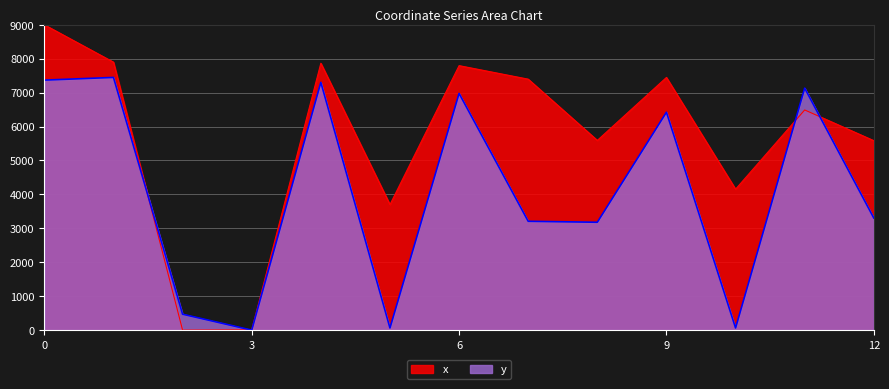

What is the average value of the y series?

4072.1